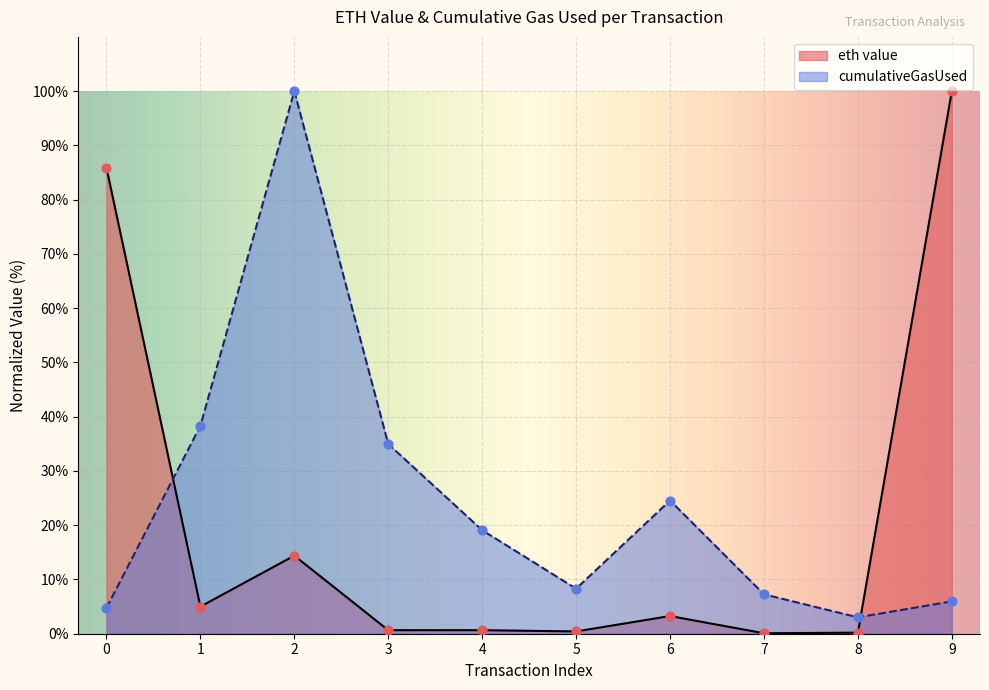

Which series has the largest total across all categories?

cumulativeGasUsed